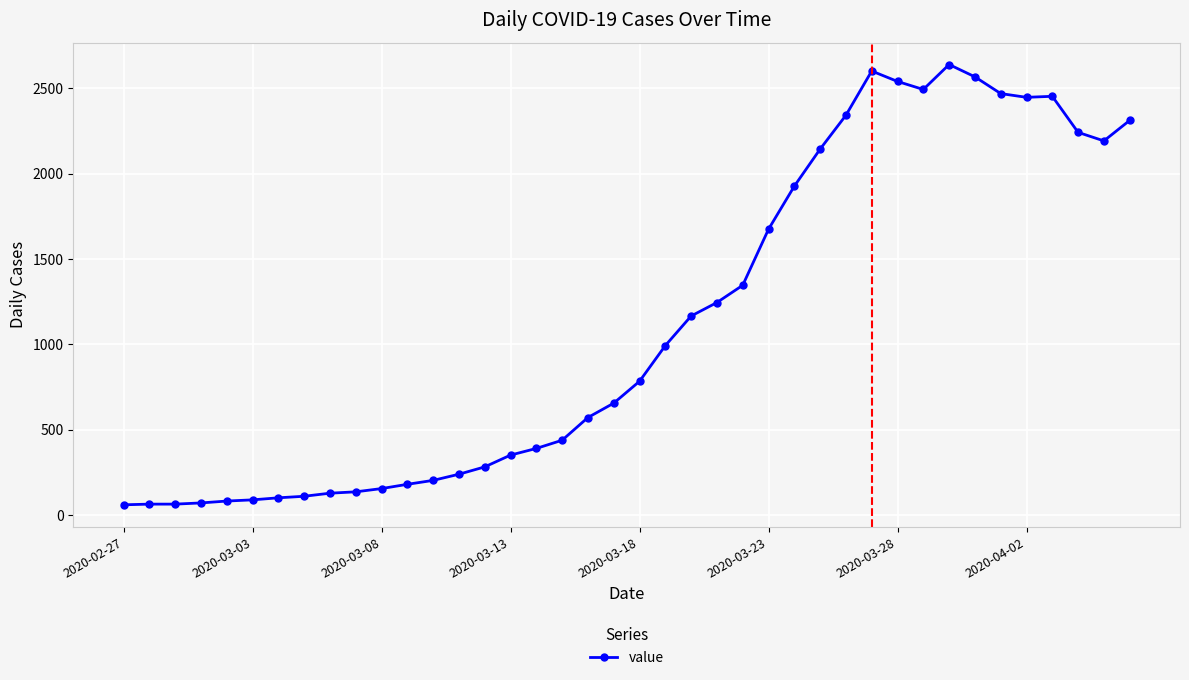

What is the value of the 13th point from the left?

204